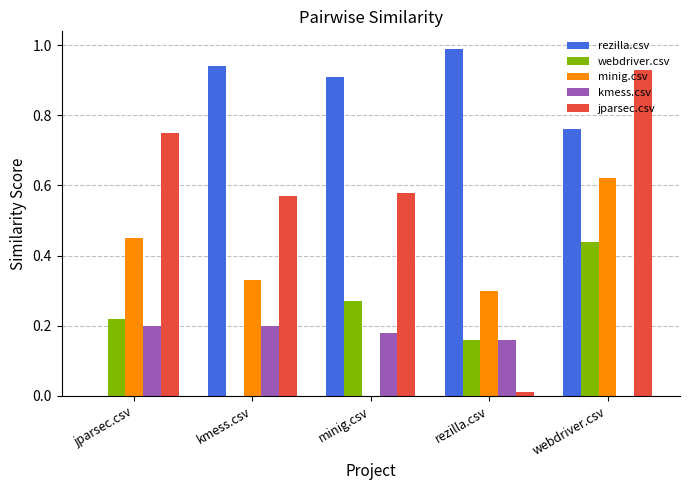

Which series has the largest total across all categories?

rezilla.csv